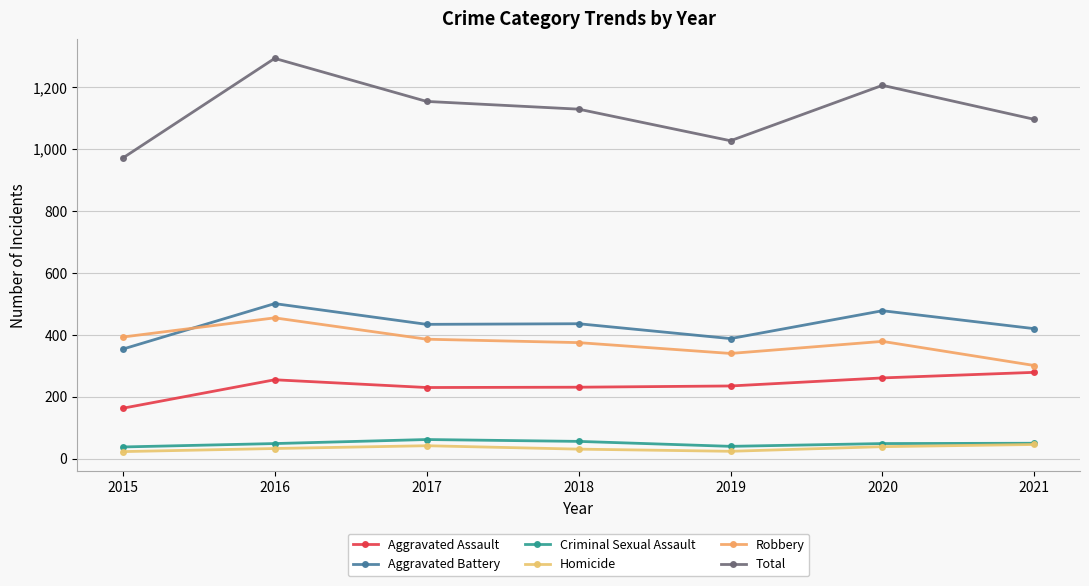

Where does the Total series first go above 1129?

2016